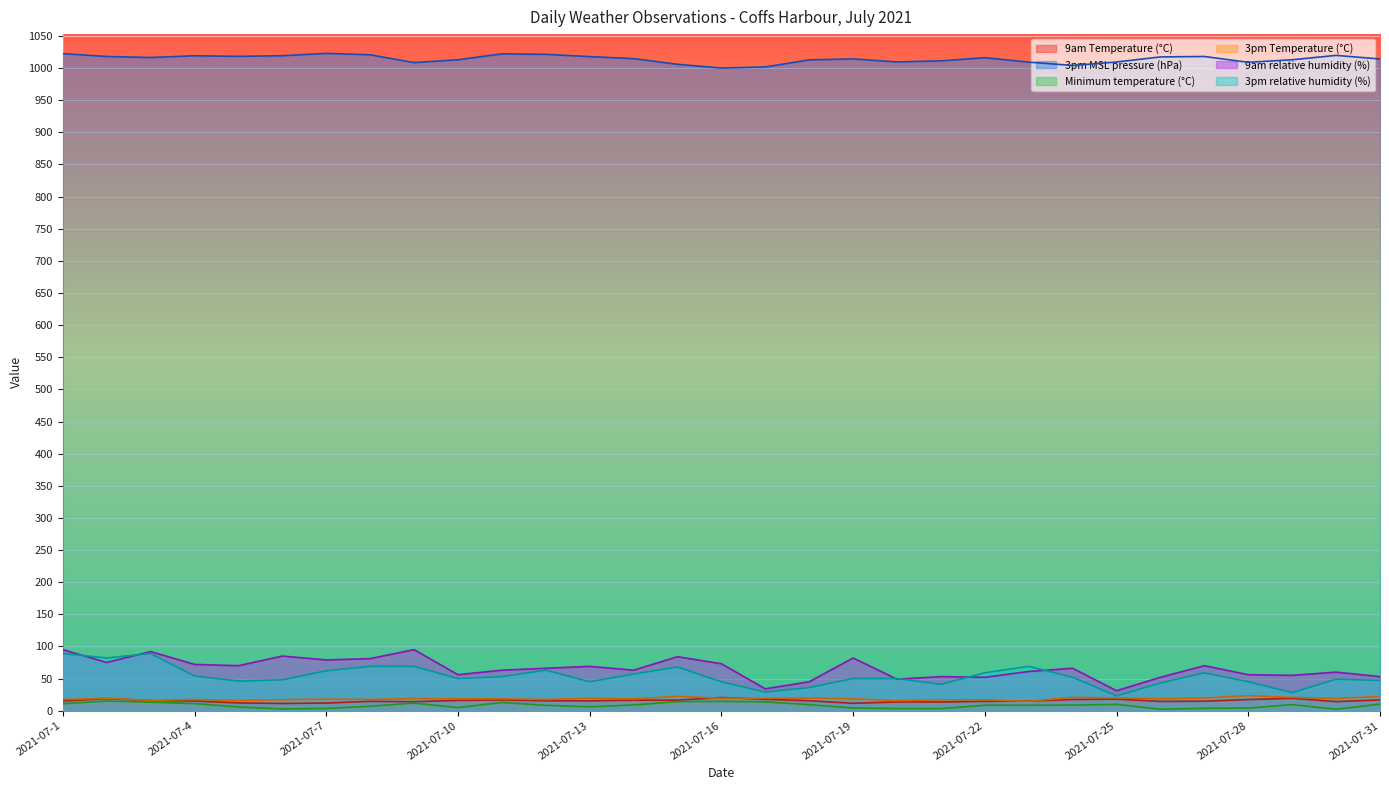

Is the value of 3pm MSL pressure (hPa) at 2021-07-14 greater than the value of 3pm Temperature (°C) at 2021-07-9?

Yes